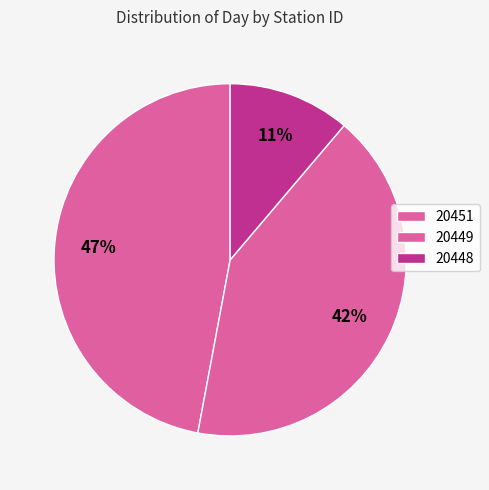

How many segments does this pie chart have?

3